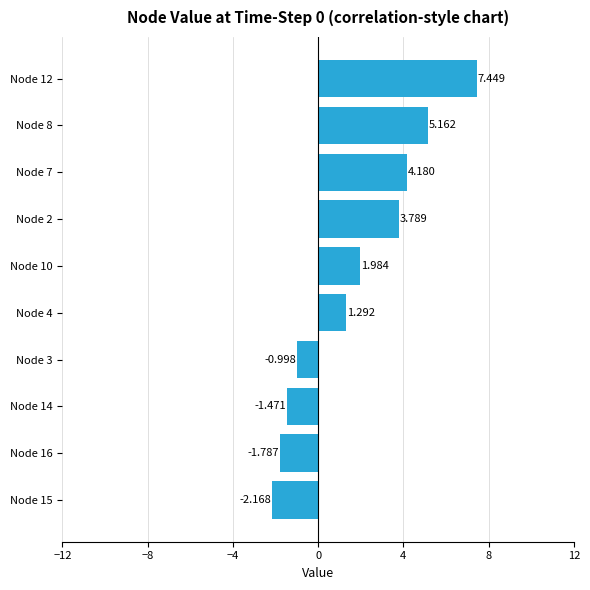

Rank the categories by value from highest to lowest.

Node 12, Node 8, Node 7, Node 2, Node 10, Node 4, Node 3, Node 14, Node 16, Node 15